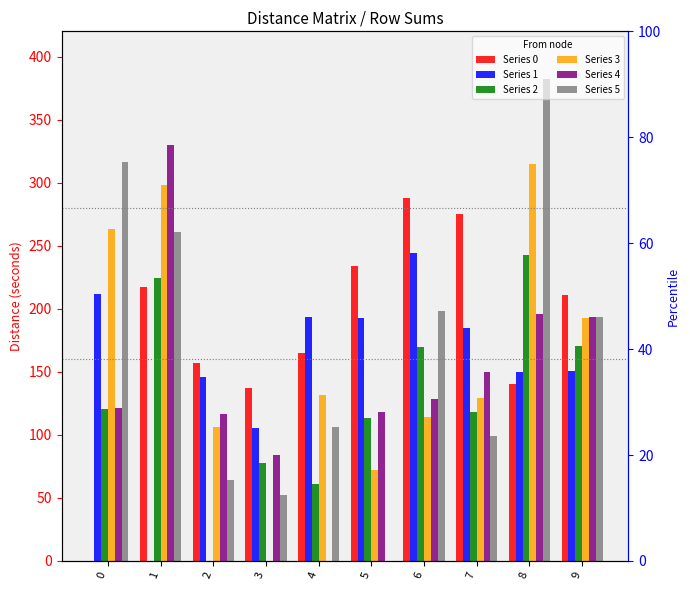

Between 5 and 6, which series saw the biggest shift?

Series 5